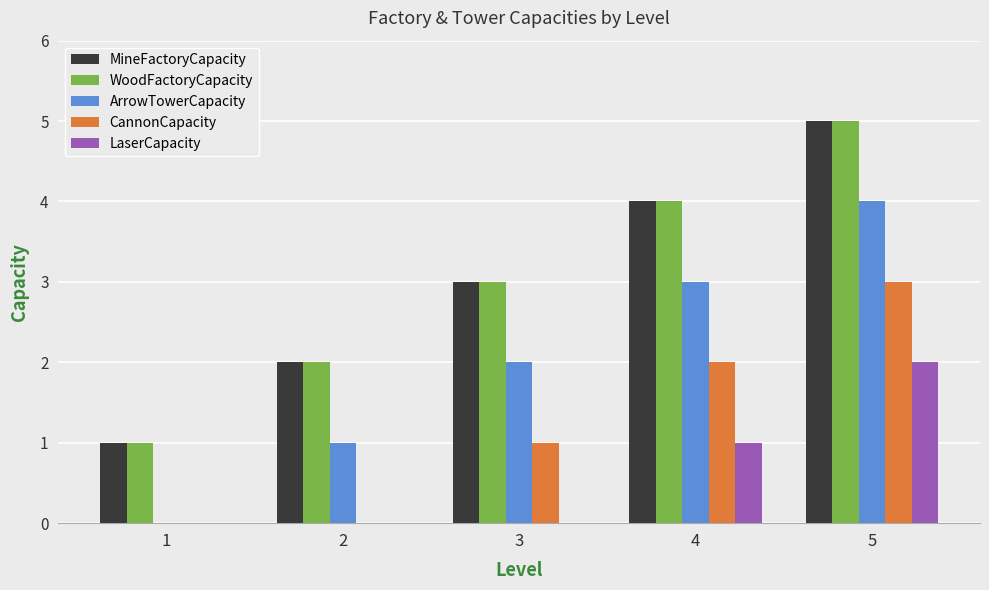

At which category is the sum across all series the highest?

5